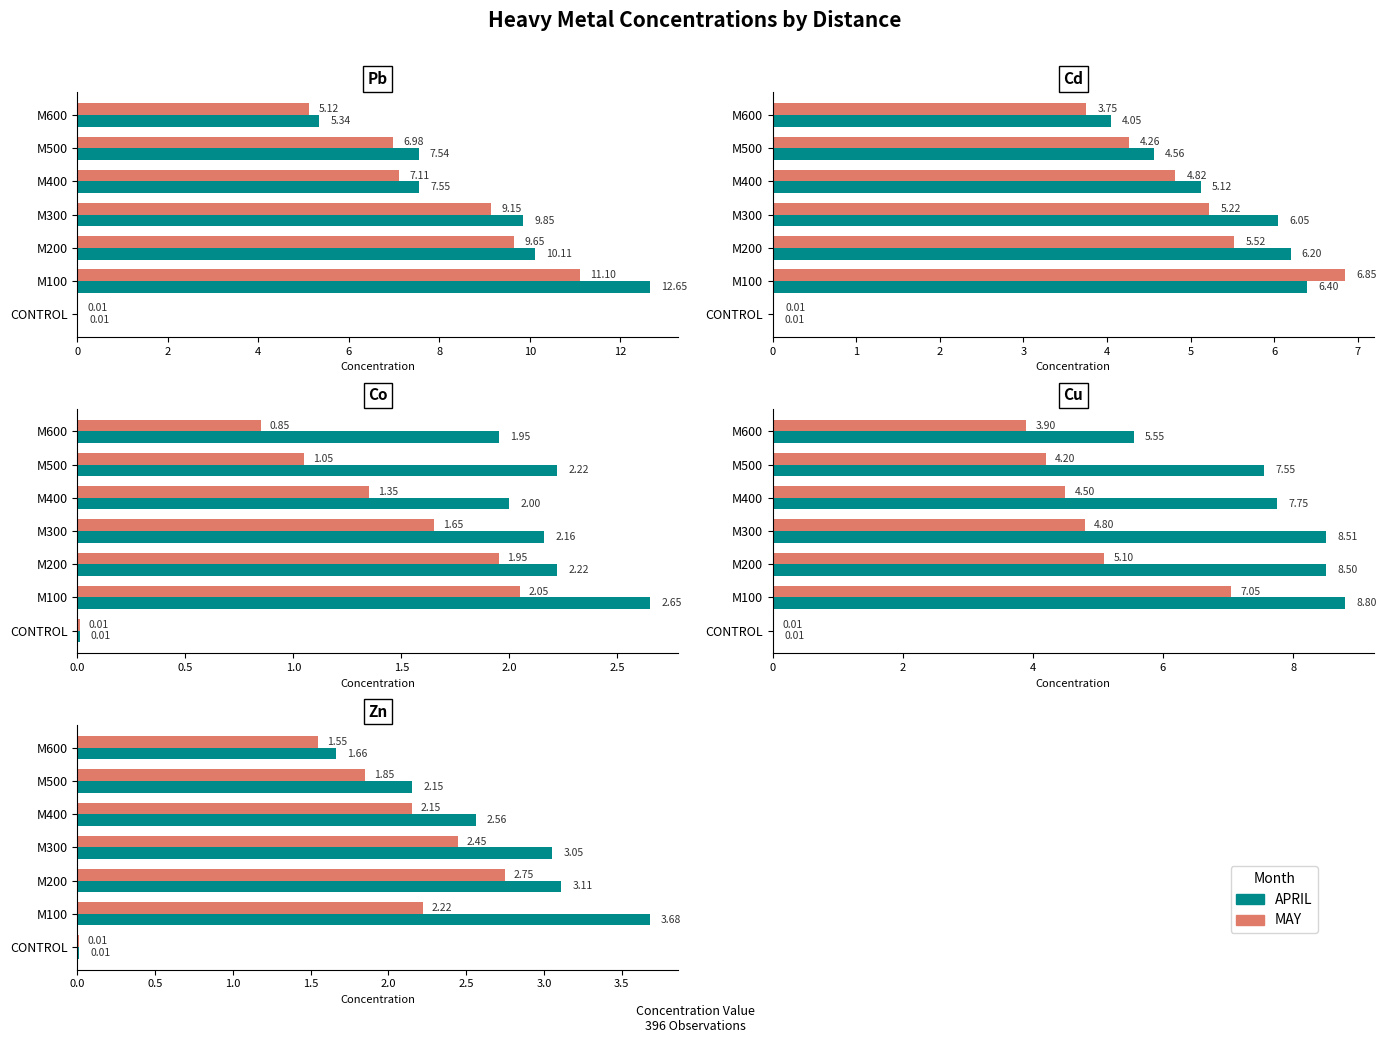

True or false: APRIL has a value of 3.7 at M100.

True